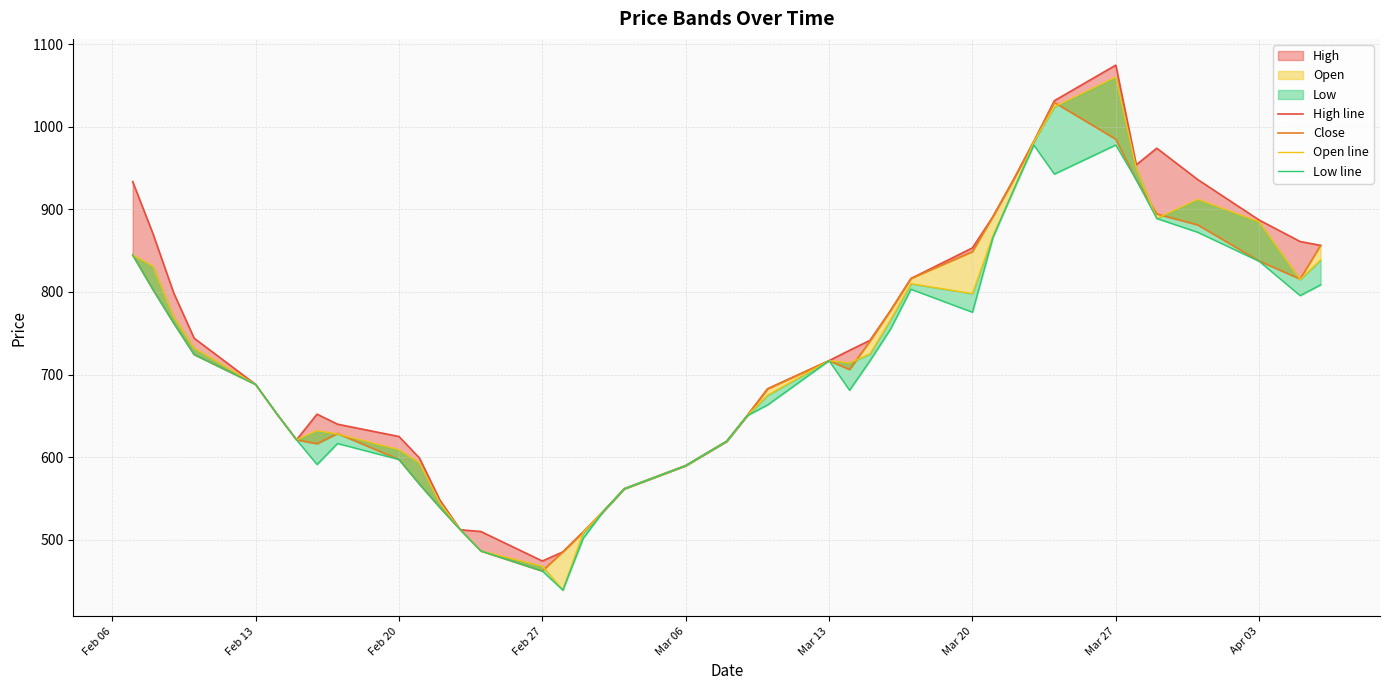

What is the difference between the maximum and minimum values in the Close series?

567.1